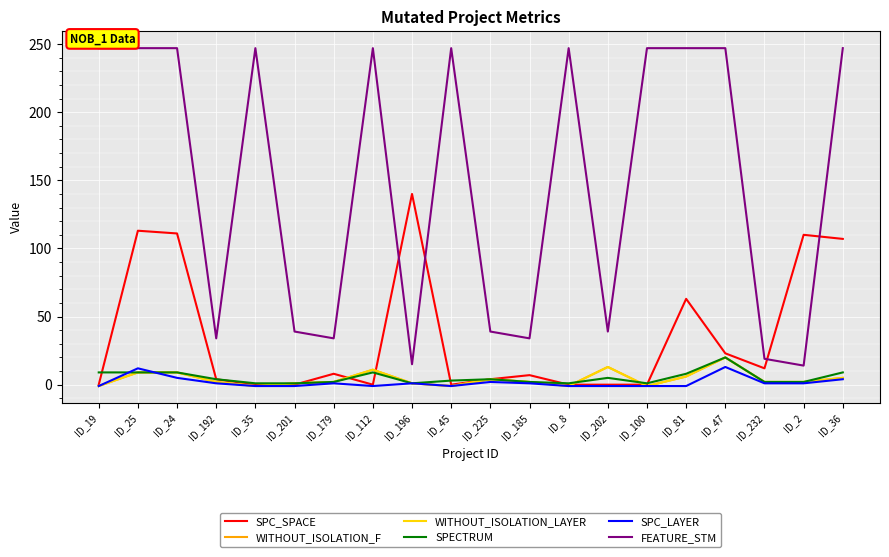

At how many categories does at least one series exceed 216?

11